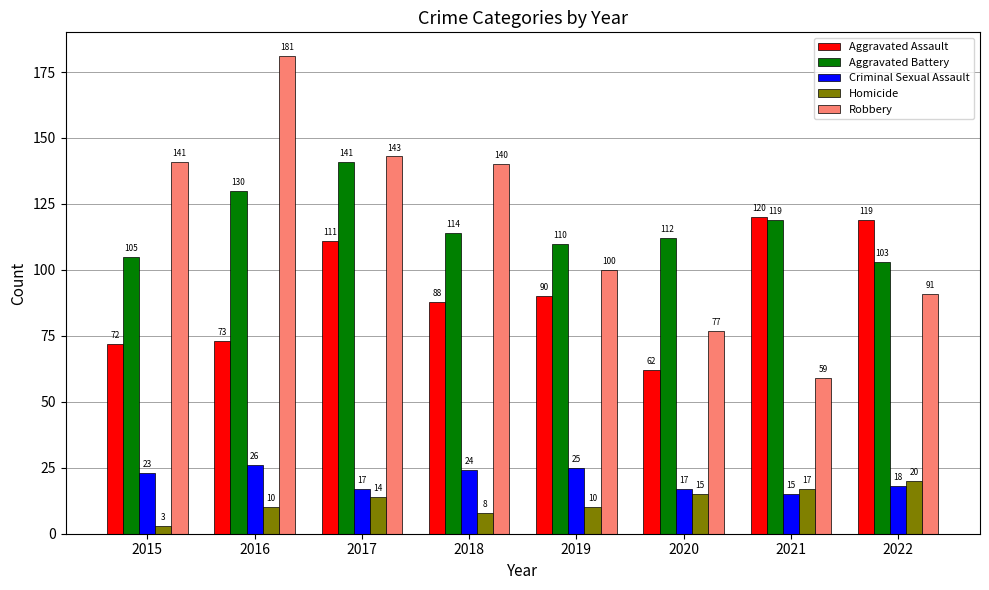

Which category has the highest value in the Homicide series?

2022